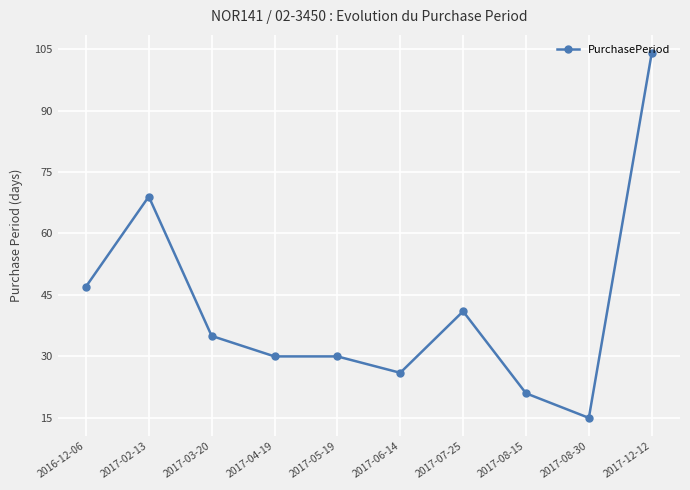

What is the difference between the values at 2017-07-25 and 2017-12-12?

63